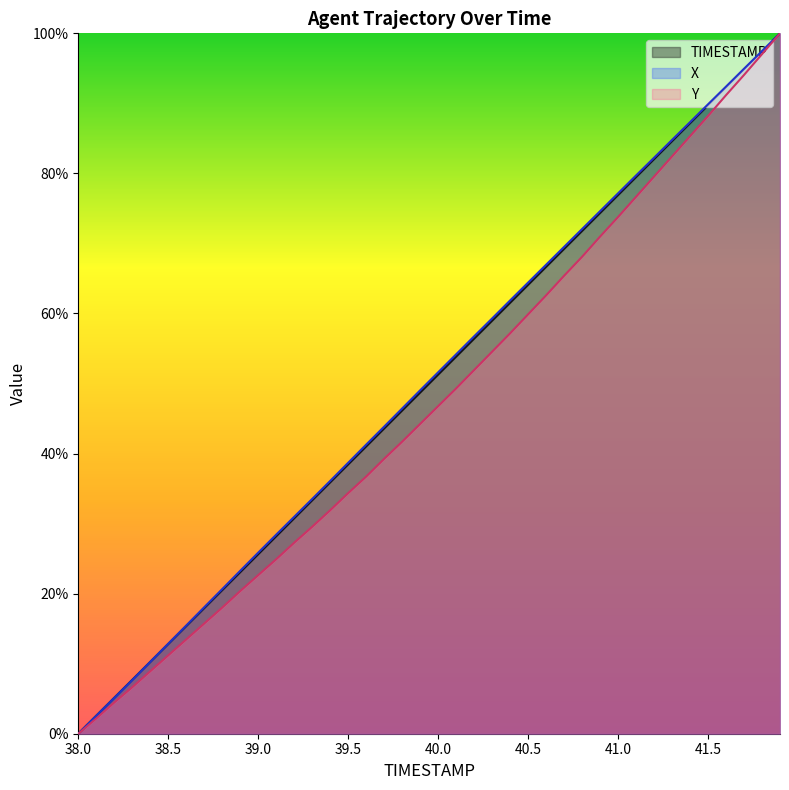

True or false: TIMESTAMP has a value of 71.8 at 40.8.

True